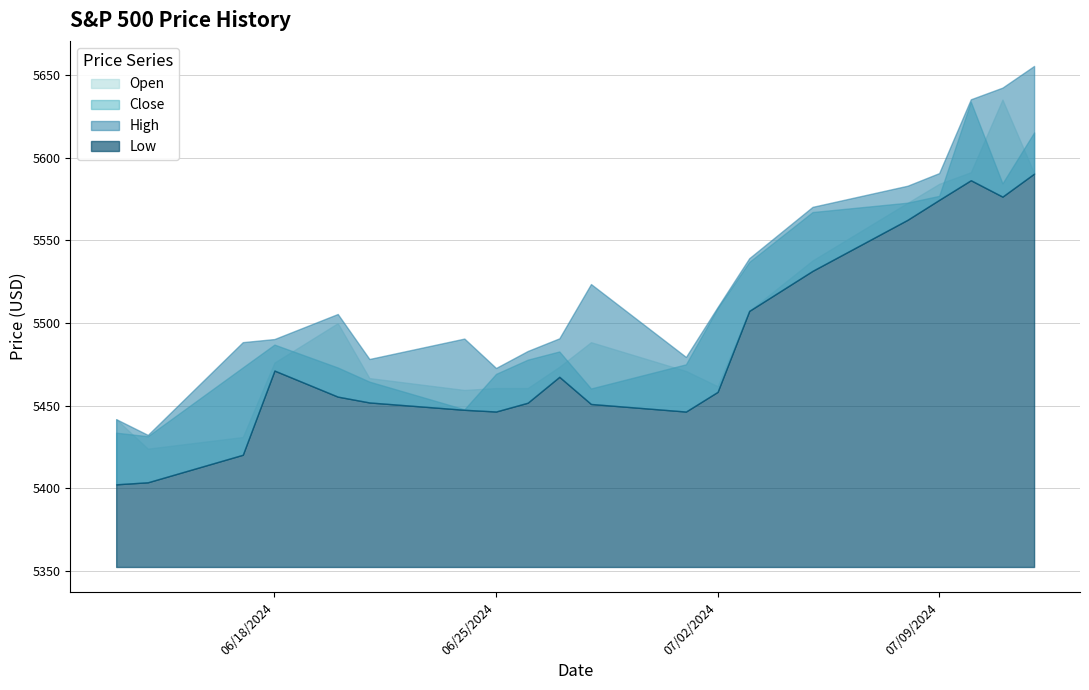

At how many categories does at least one series exceed 5467?

18